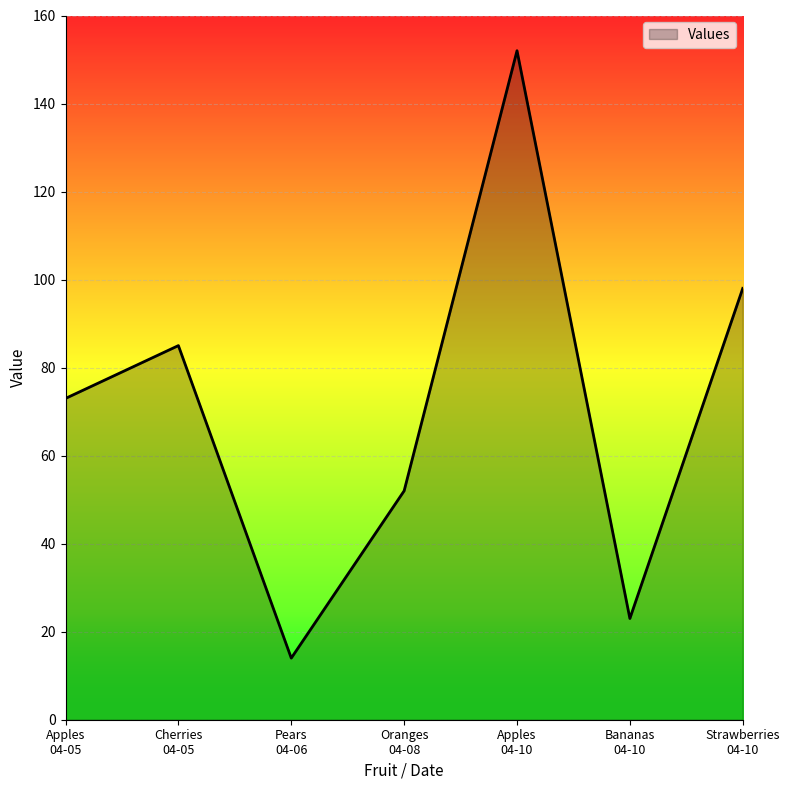

How many series are shown in this chart?

1